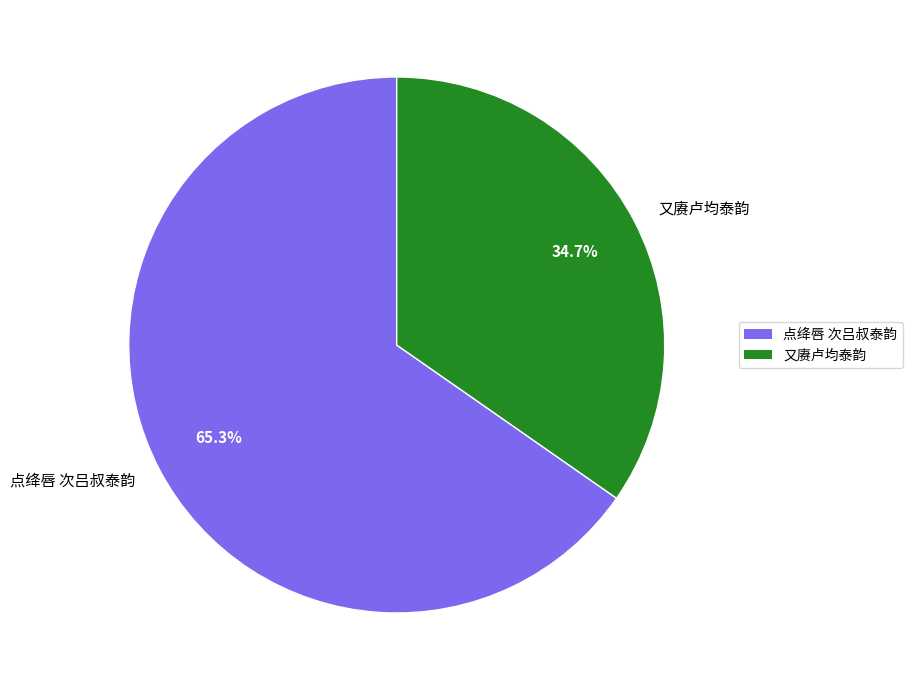

Approximately how many times larger is the value at 点绛唇 次吕叔泰韵 compared to 又赓卢均泰韵?

1.9